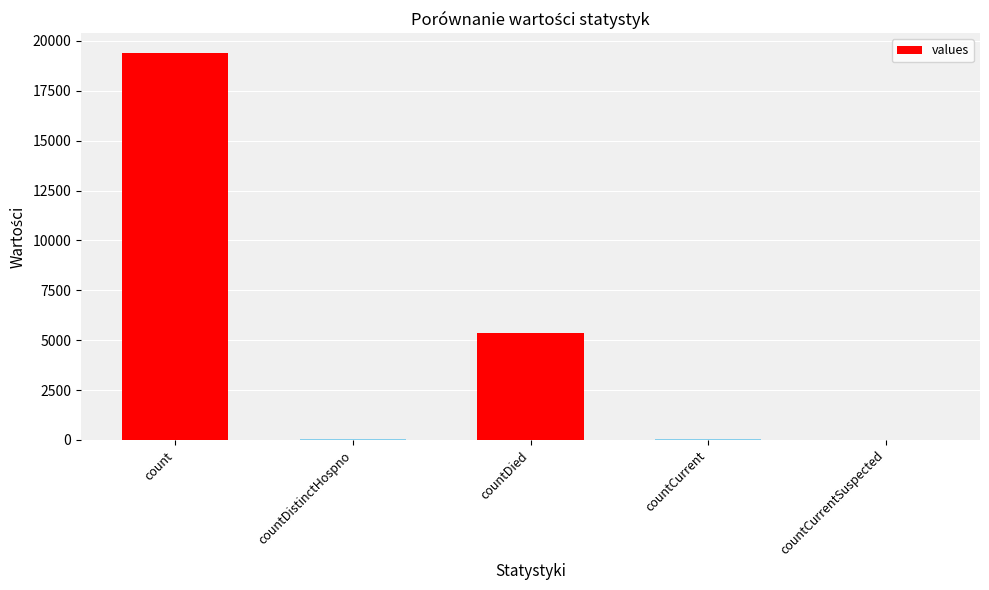

What value does the data have at count?

19420